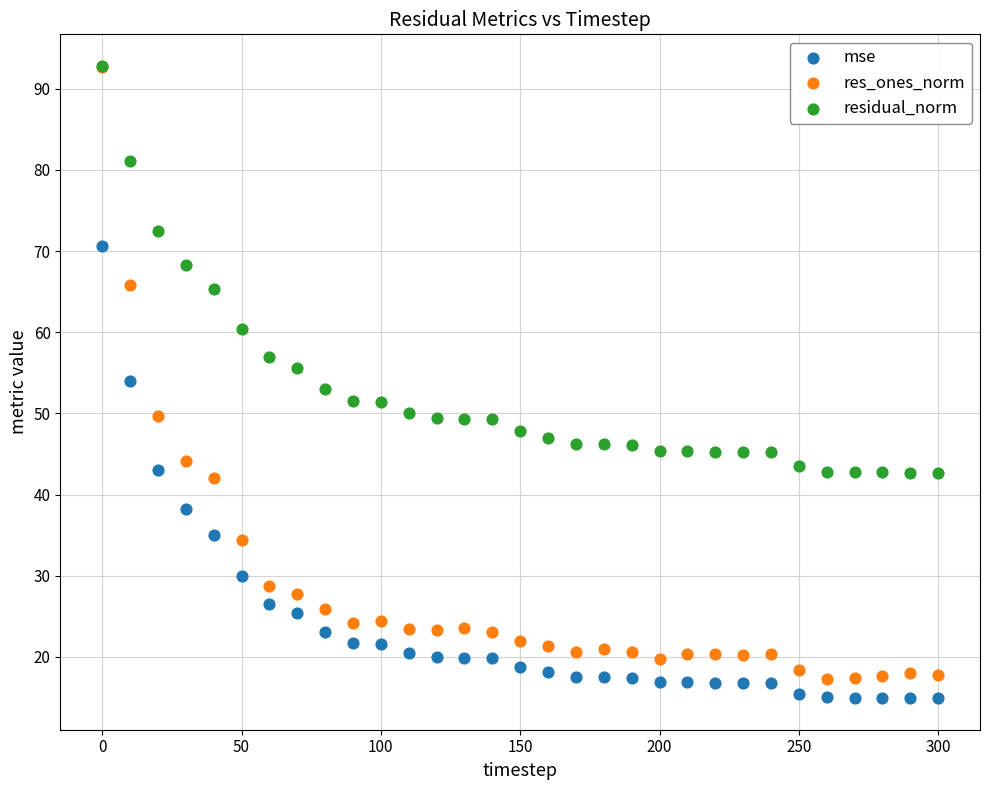

Which series reaches the minimum Y coordinate?

mse